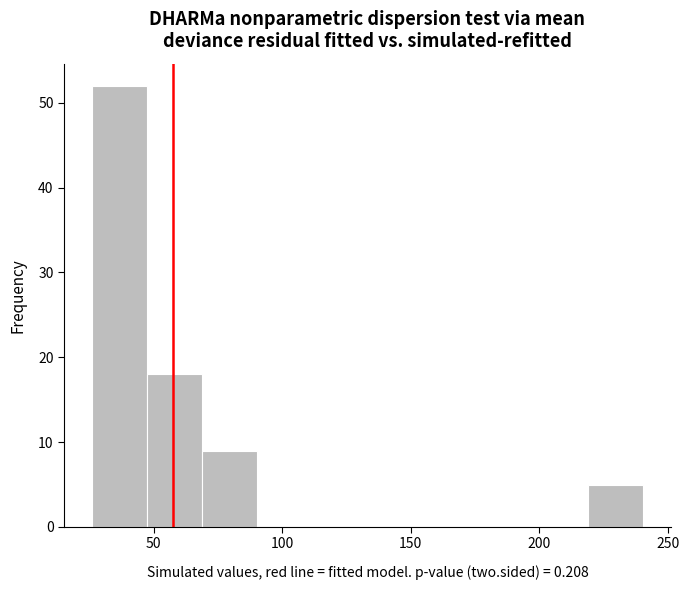

Reading left to right, list every bar in this chart as the range it spans on the x-axis followed by its height. Neither the bar edges nor the heights are printed on the chart, so give them approximately, as read against the axes.

25 to 45: 52
45 to 70: 18
70 to 90: 9
90 to 110: 0
110 to 135: 0
135 to 155: 0
155 to 175: 0
175 to 195: 0
195 to 220: 0
220 to 240: 5